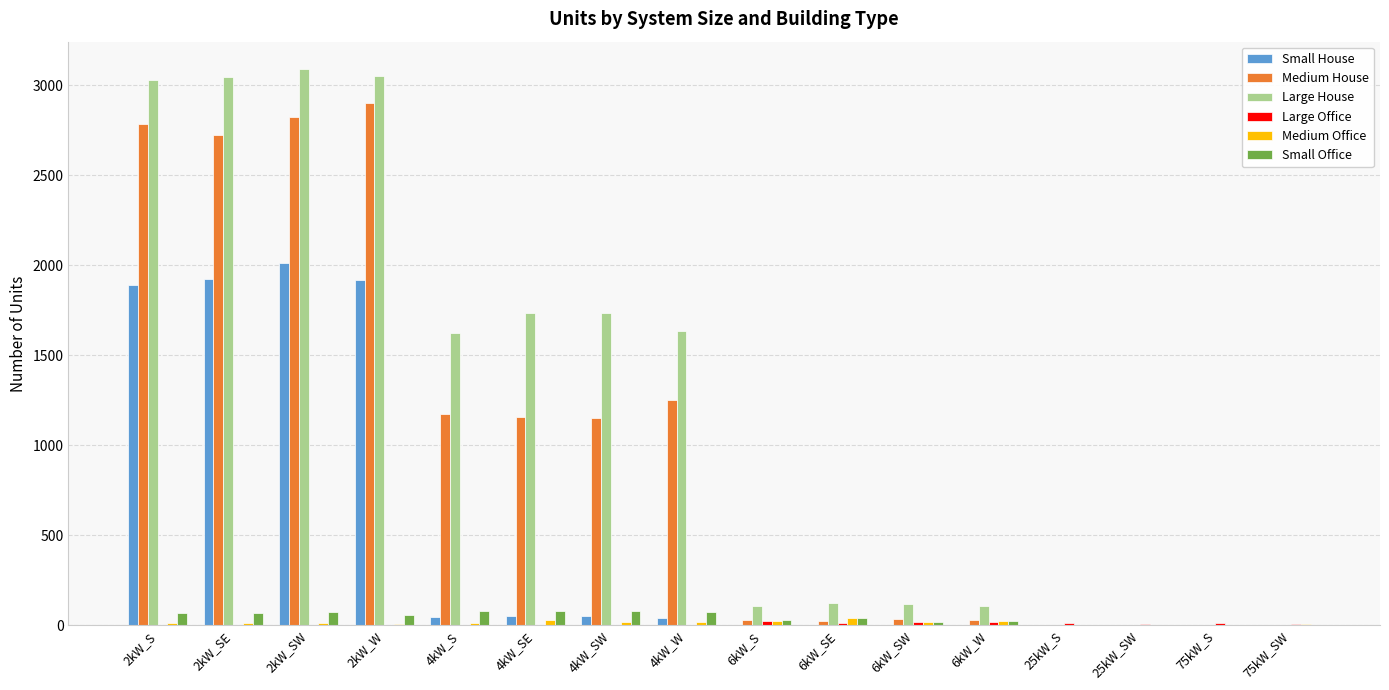

What is the sum of all Large House values?

19393